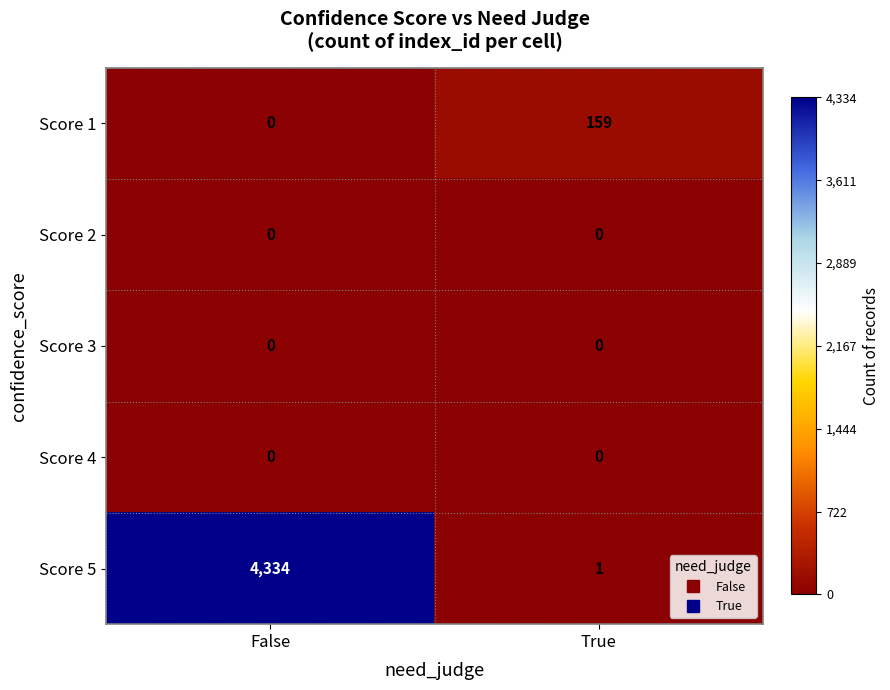

What is the maximum value for Score 5?

4334